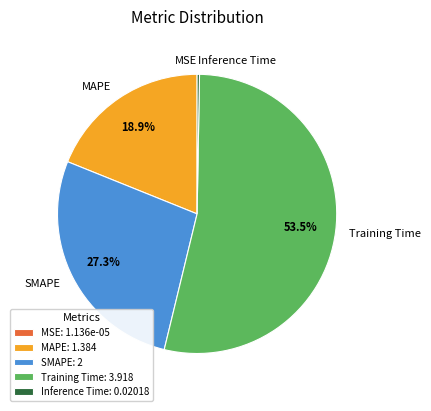

Does MAPE account for over 50% of the chart?

No